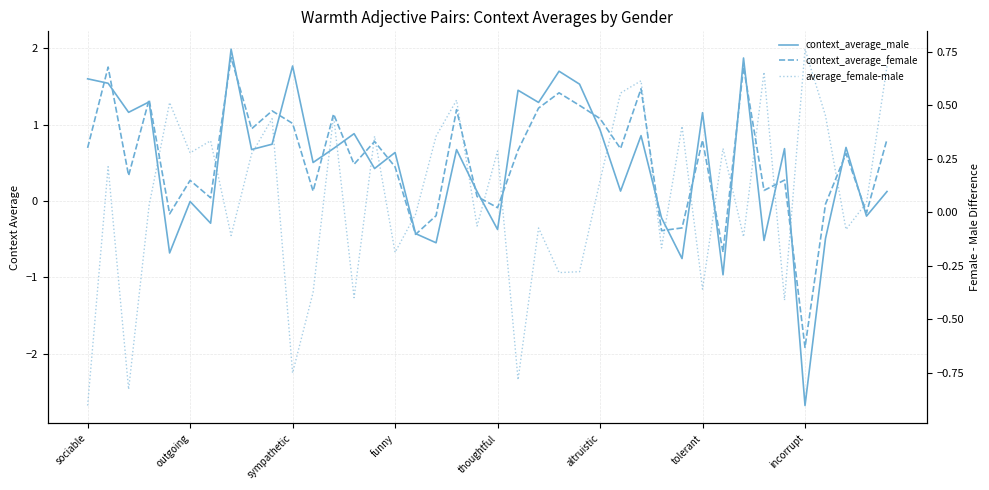

What position from the left is 34?

35